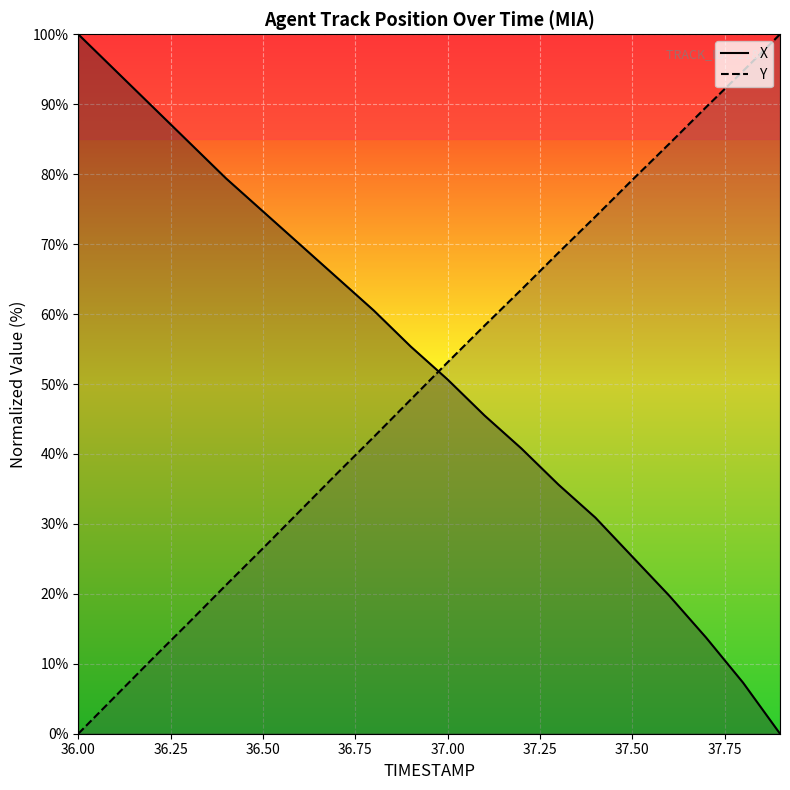

True or false: Y (line) and X (line) cross at least once.

True